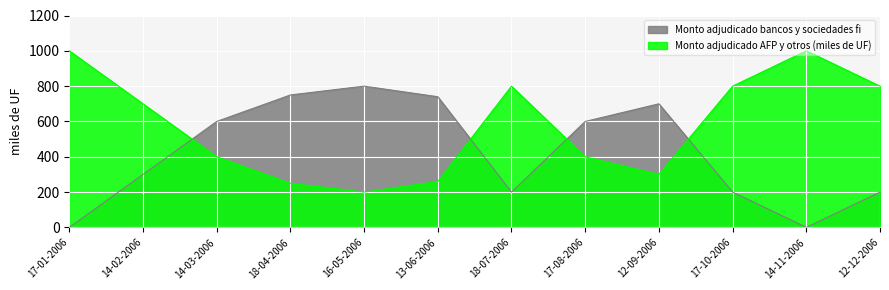

How many intersections are there between Monto adjudicado bancos y sociedades fi and Monto adjudicado AFP y otros (miles de UF)?

4